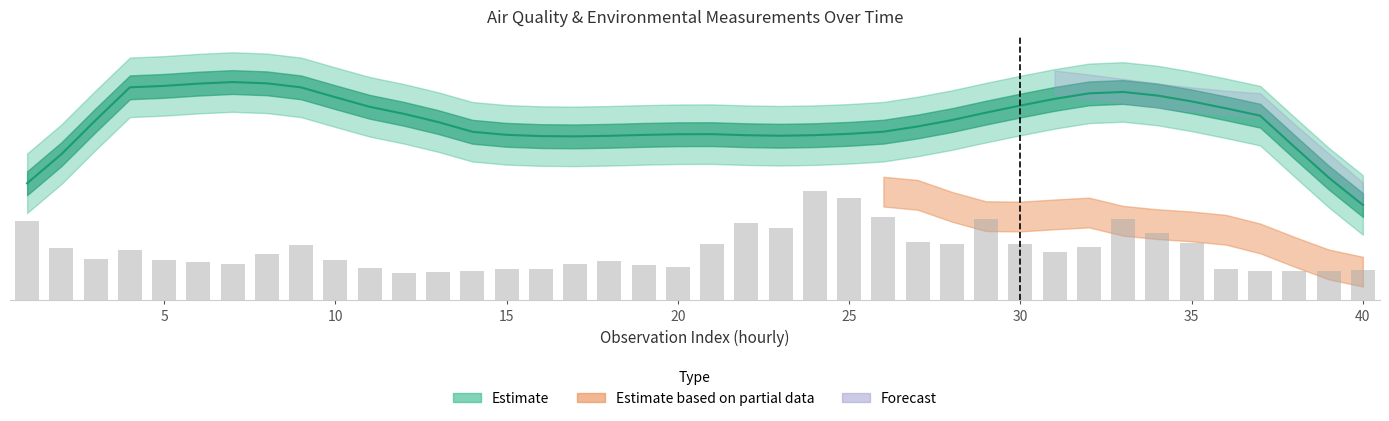

What is the difference between the maximum and minimum values?

27.6